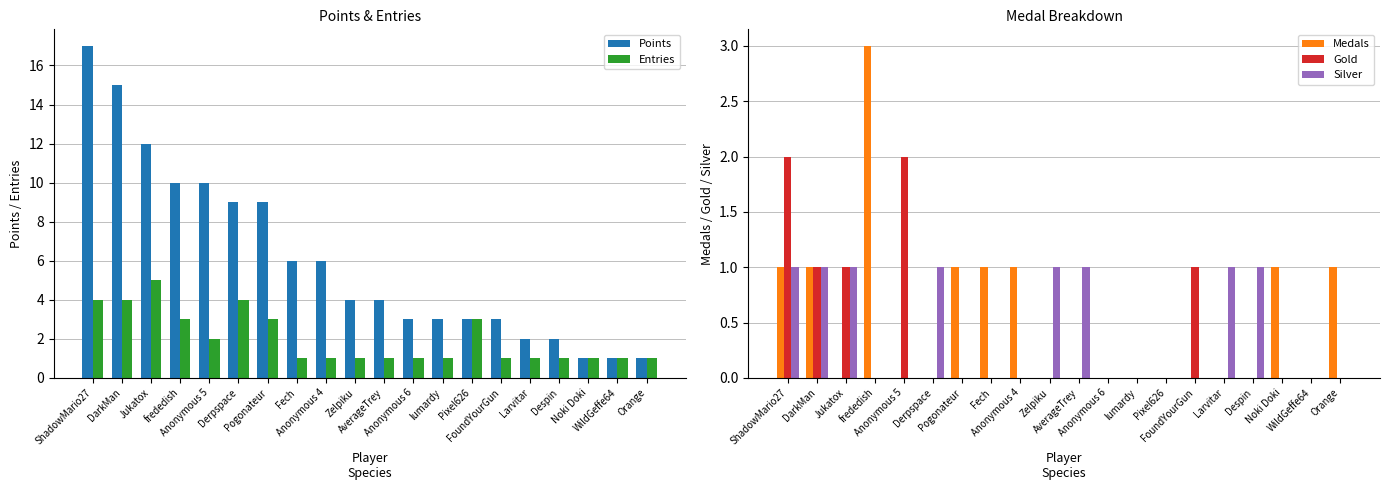

Where is Entries nearest to the value 3?

frededish